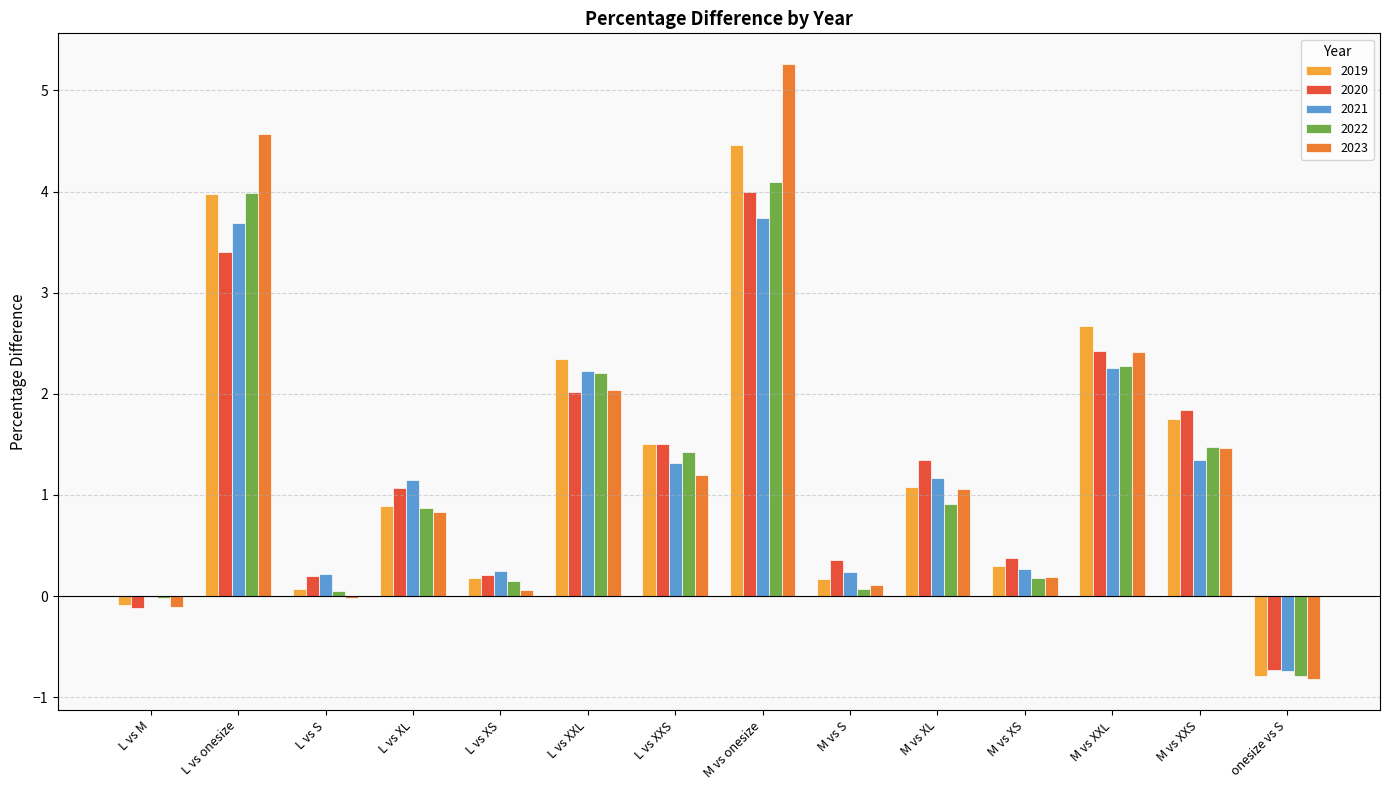

What is the sum of all 2023 values?

18.2